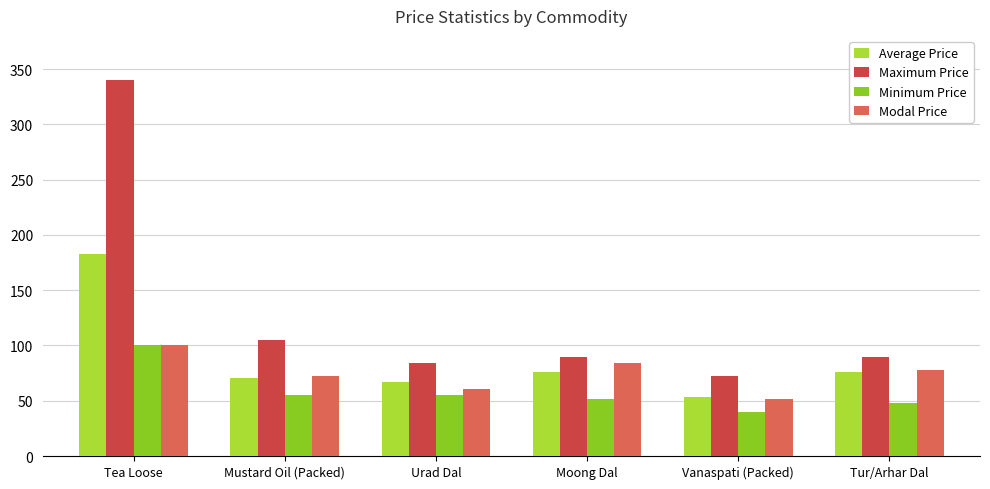

Does the chart contain stacked bars?

No